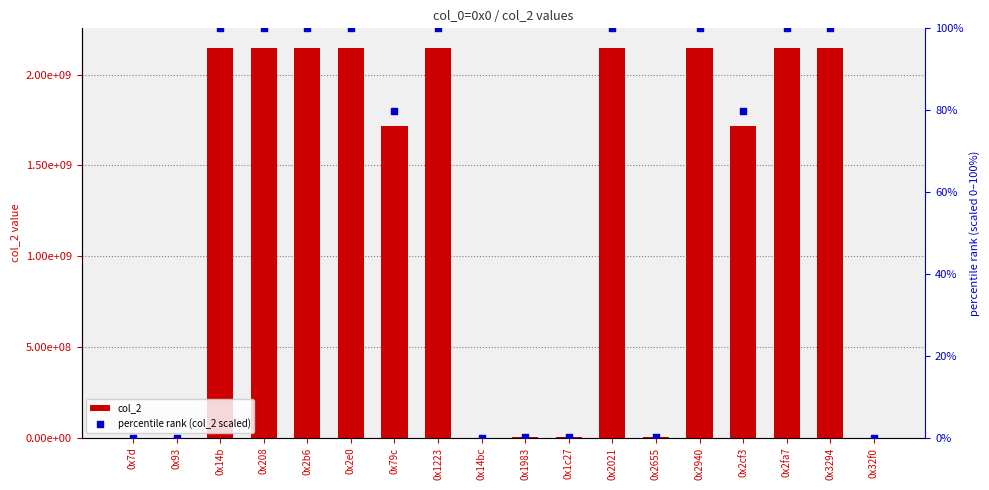

Which series contains the lowest Y value?

percentile rank (col_2 scaled)